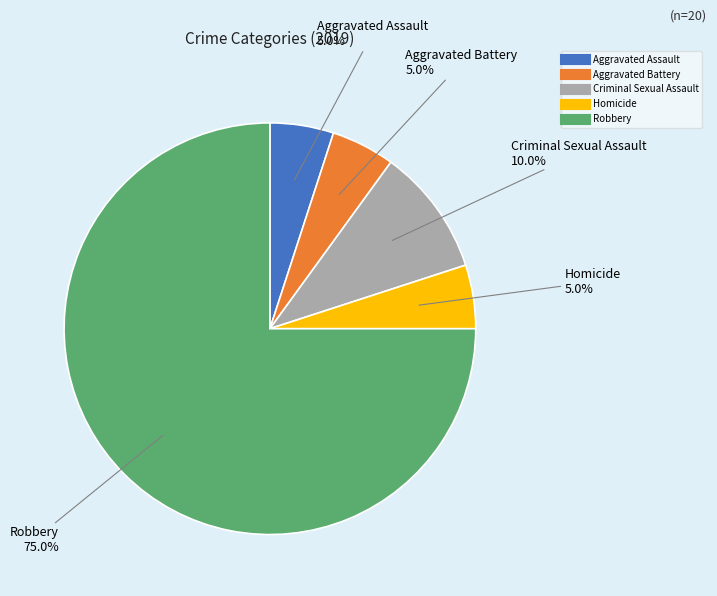

Is it true that Homicide is 1% of the pie?

False